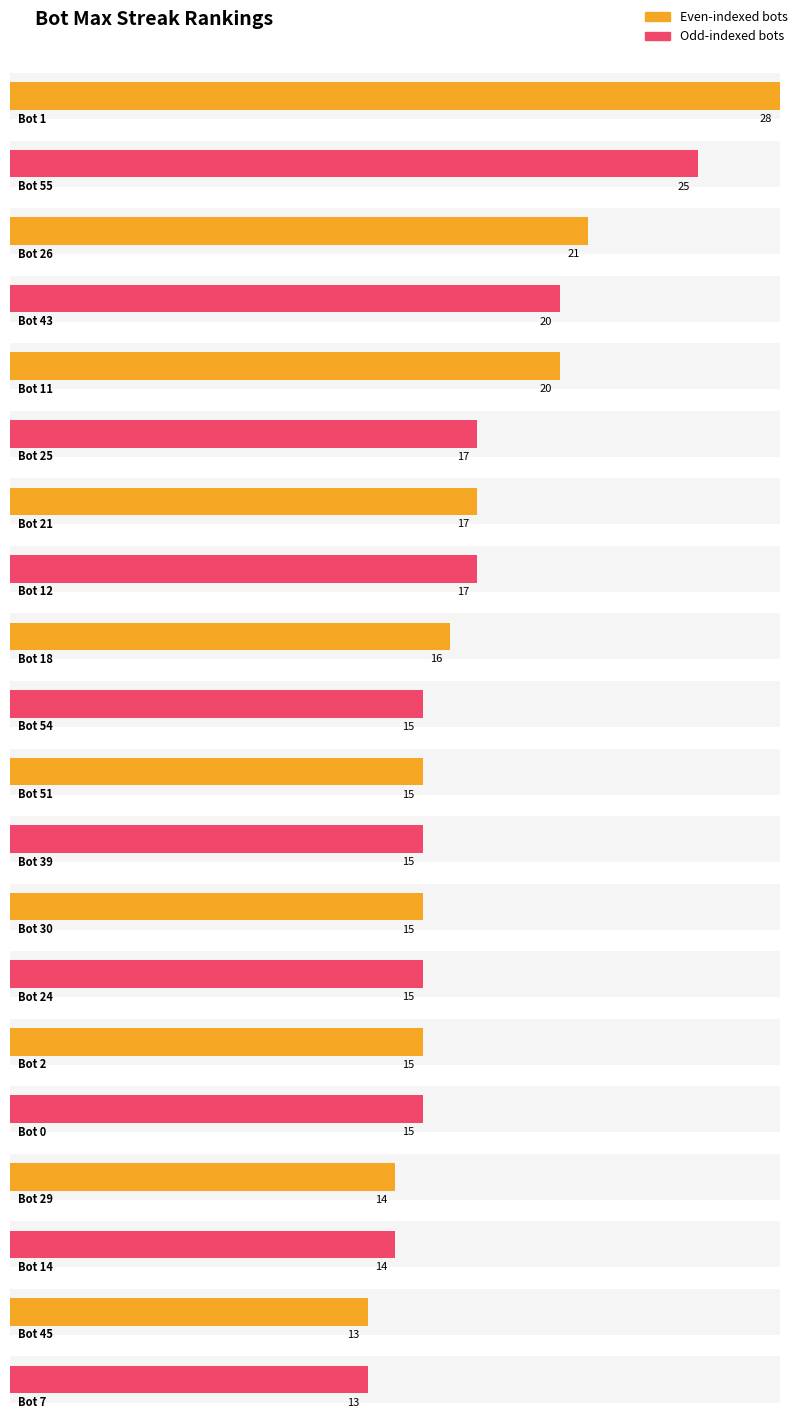

Rank the categories by value from highest to lowest.

1, 55, 26, 43, 11, 25, 21, 12, 18, 54, 51, 39, 30, 24, 2, 0, 29, 14, 45, 7